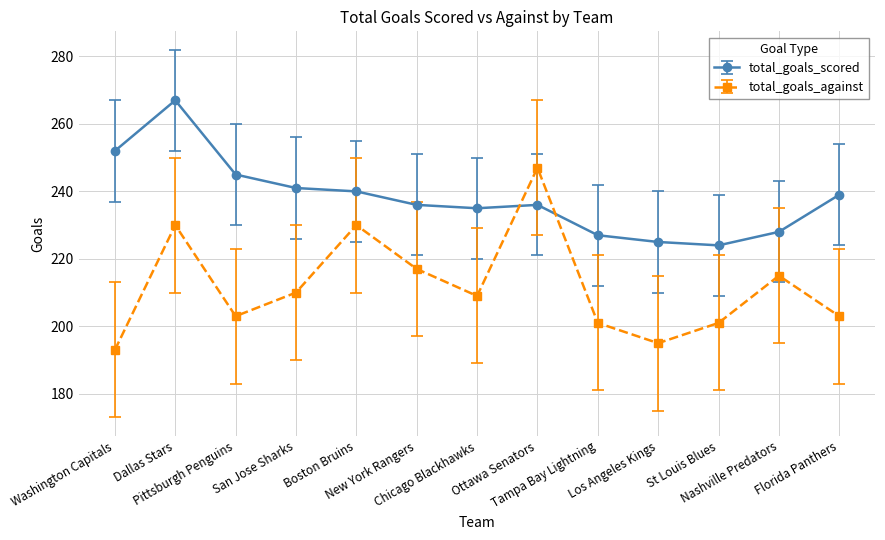

What is the value of the total_goals_against point at the 13th from the left?

203